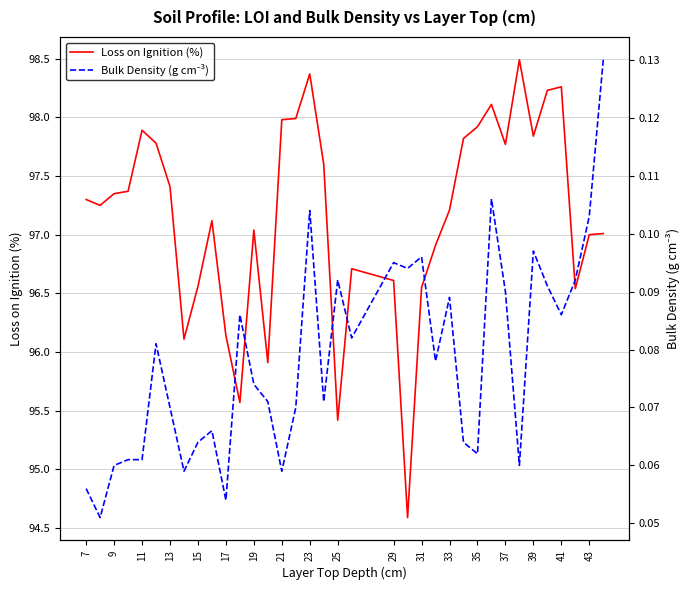

Reading left to right, transcribe all the data shown in this chart.

Loss on Ignition (%): 97.3	97.2	97.3	97.4	97.9	97.8	97.4	96.1	96.6	97.1	96.1	95.6	97.0	95.9	98.0	98.0	98.4	97.6	95.4	96.7	96.6	94.6	96.5	96.9	97.2	97.8	97.9	98.1	97.8	98.5	97.8	98.2	98.3	96.5	97.0	97.0
Bulk Density (g cm⁻³): 0.1	0.1	0.1	0.1	0.1	0.1	0.1	0.1	0.1	0.1	0.1	0.1	0.1	0.1	0.1	0.1	0.1	0.1	0.1	0.1	0.1	0.1	0.1	0.1	0.1	0.1	0.1	0.1	0.1	0.1	0.1	0.1	0.1	0.1	0.1	0.1